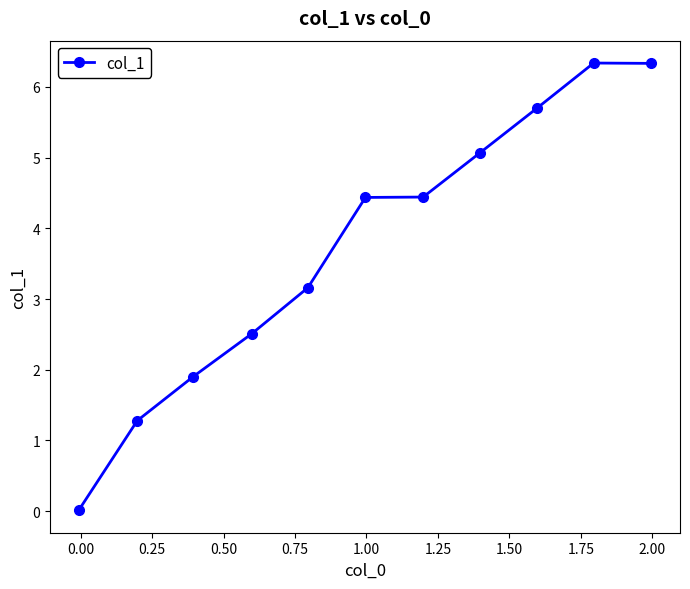

What is the maximum value shown in the chart?

6.3